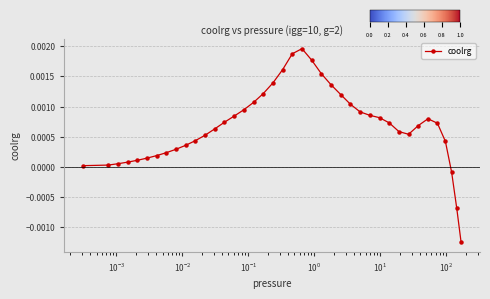

How many lines are shown in the chart?

1